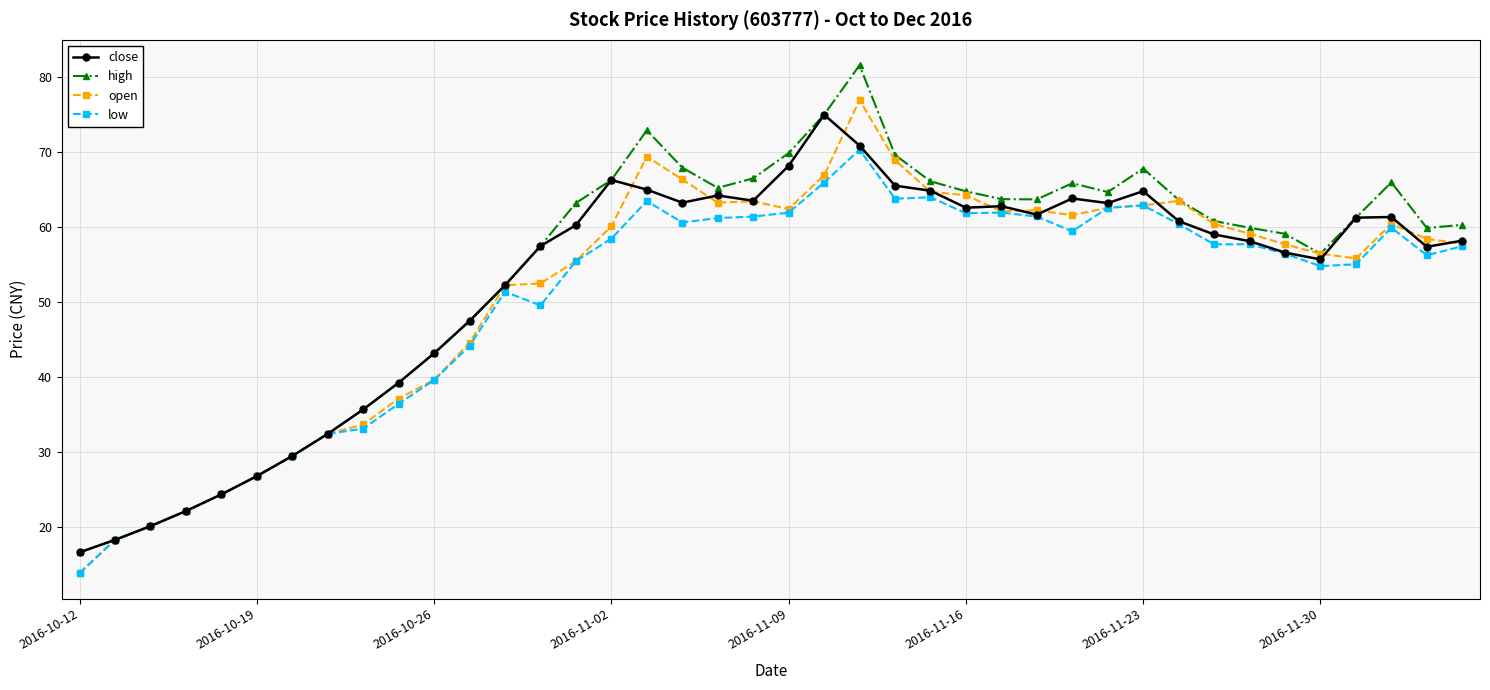

What is the value of the open point at the 5th from the left?

24.4